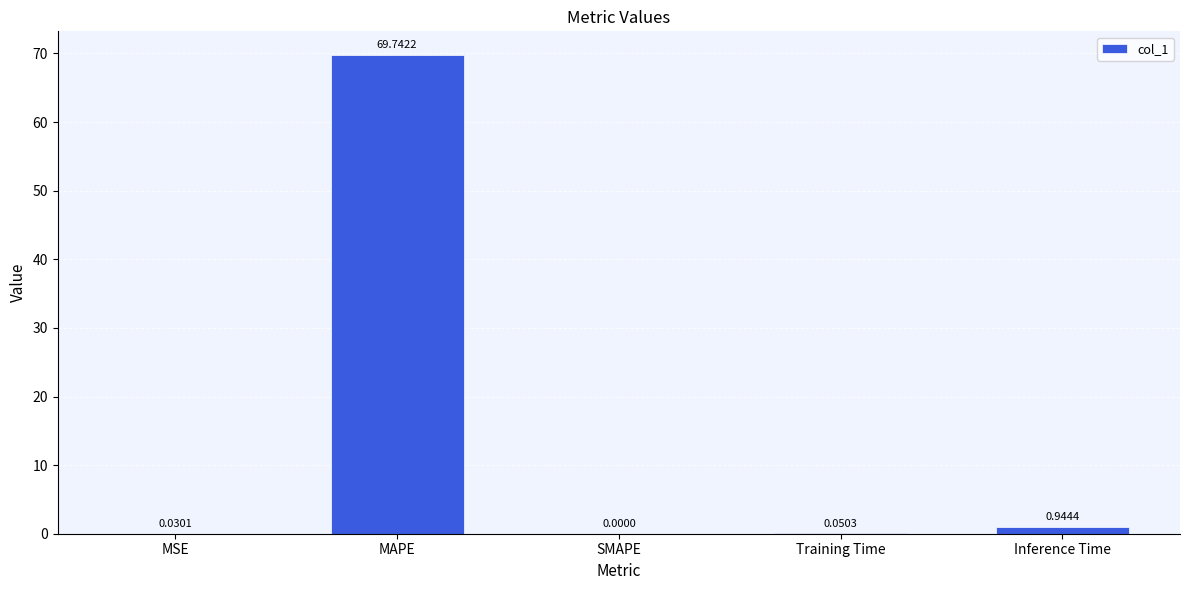

What is the sum of all values?

70.8